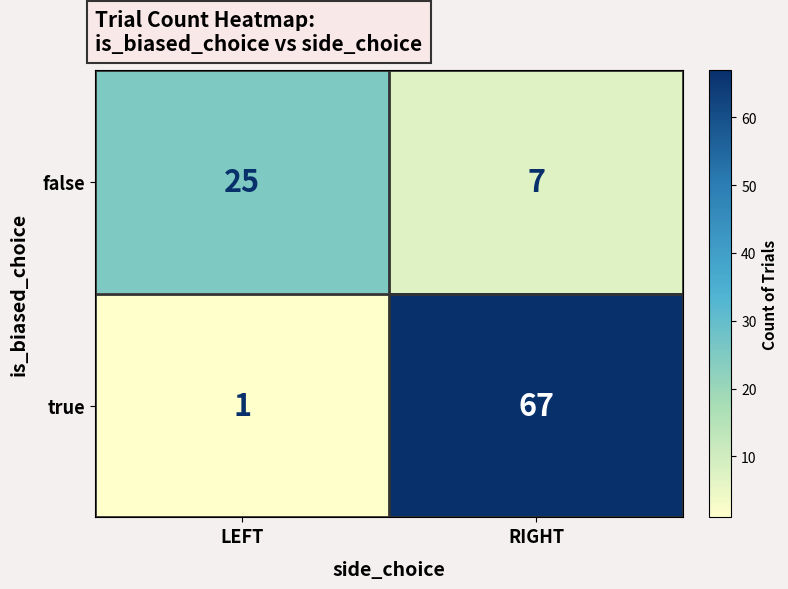

Between LEFT and RIGHT, which series saw the biggest shift?

true